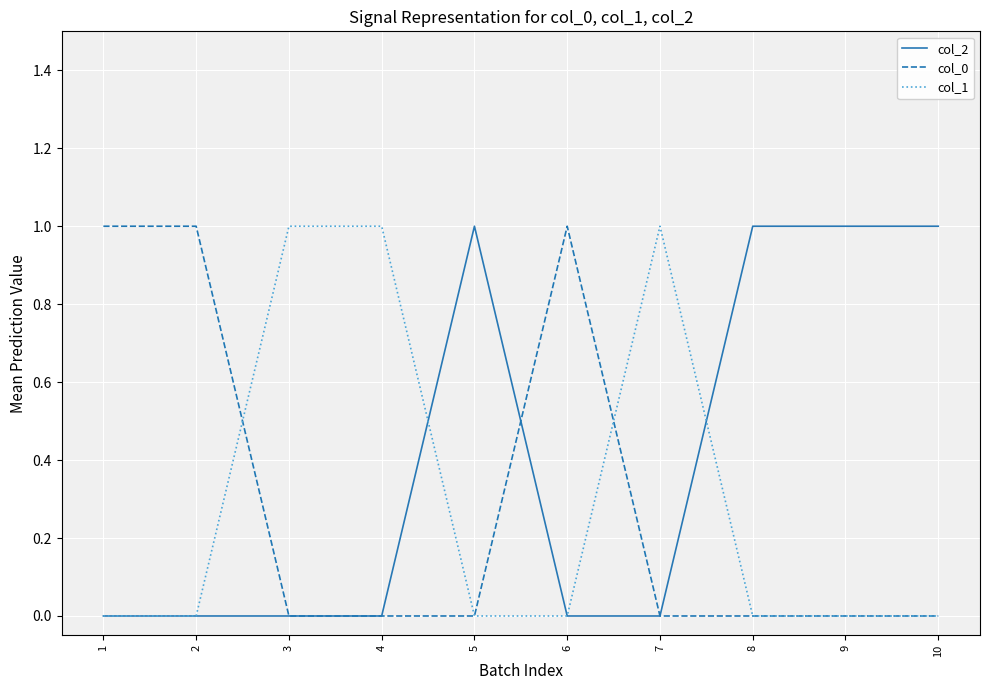

Read the col_0 value at 2.

1